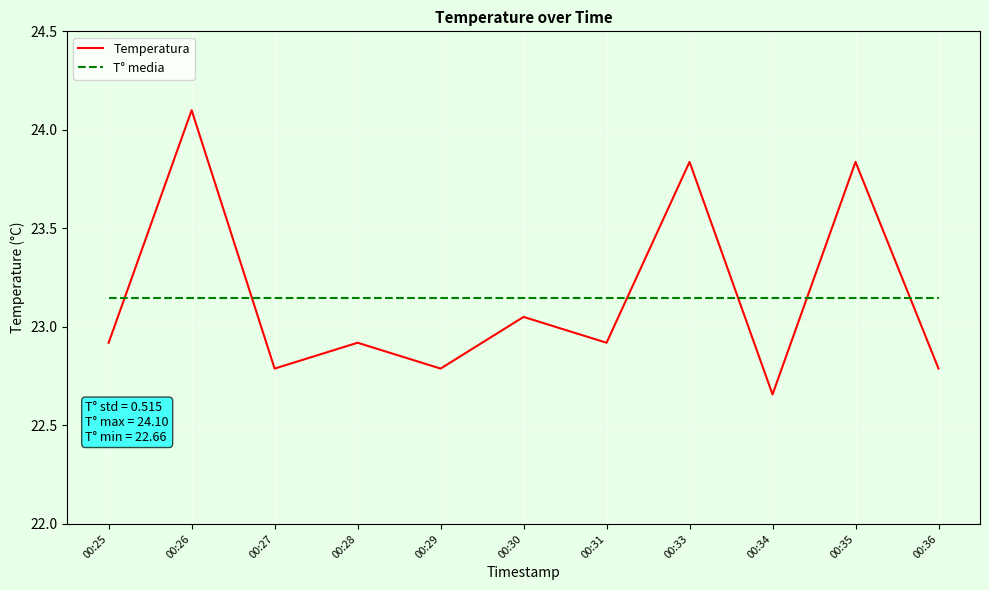

Count the number of categories in the chart.

11